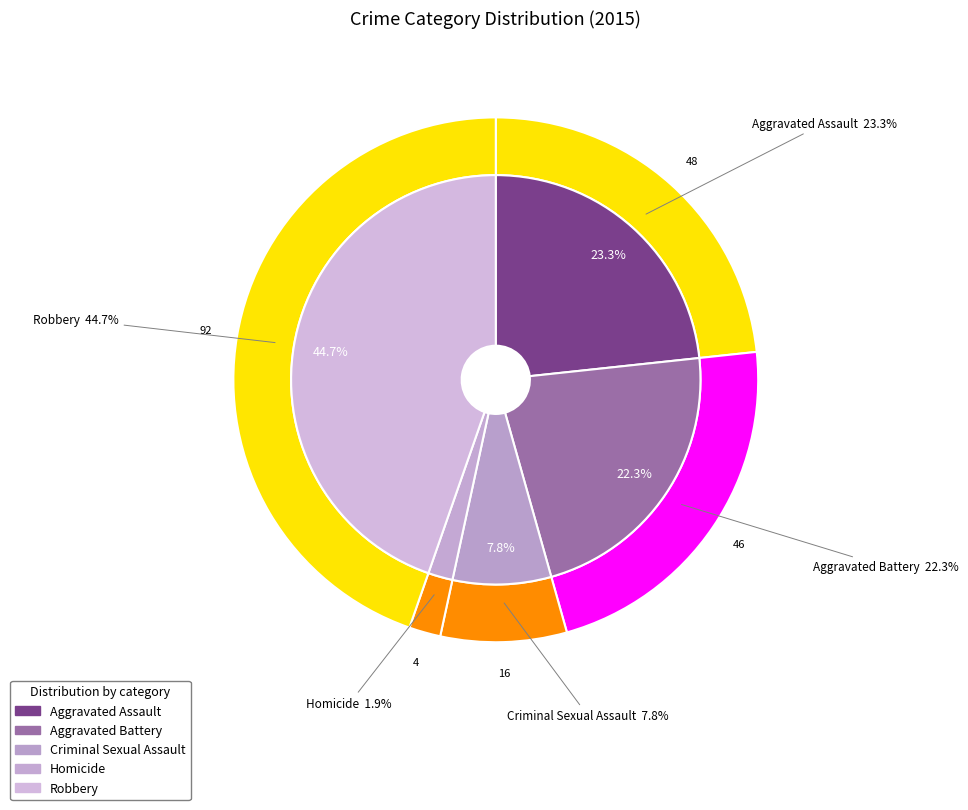

Is there a majority slice in this chart?

No